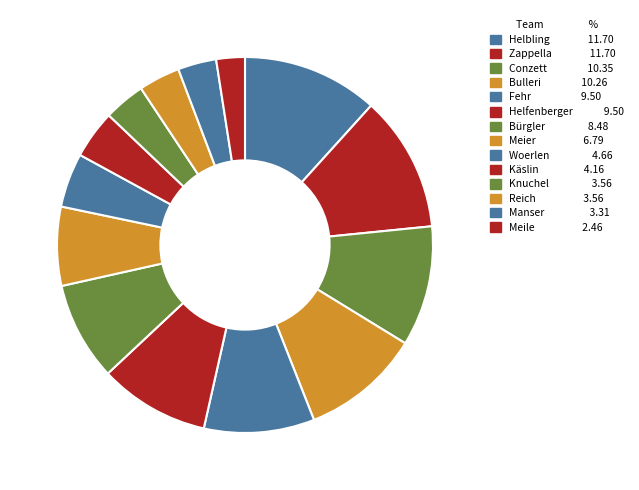

Count the number of slices in the pie.

14